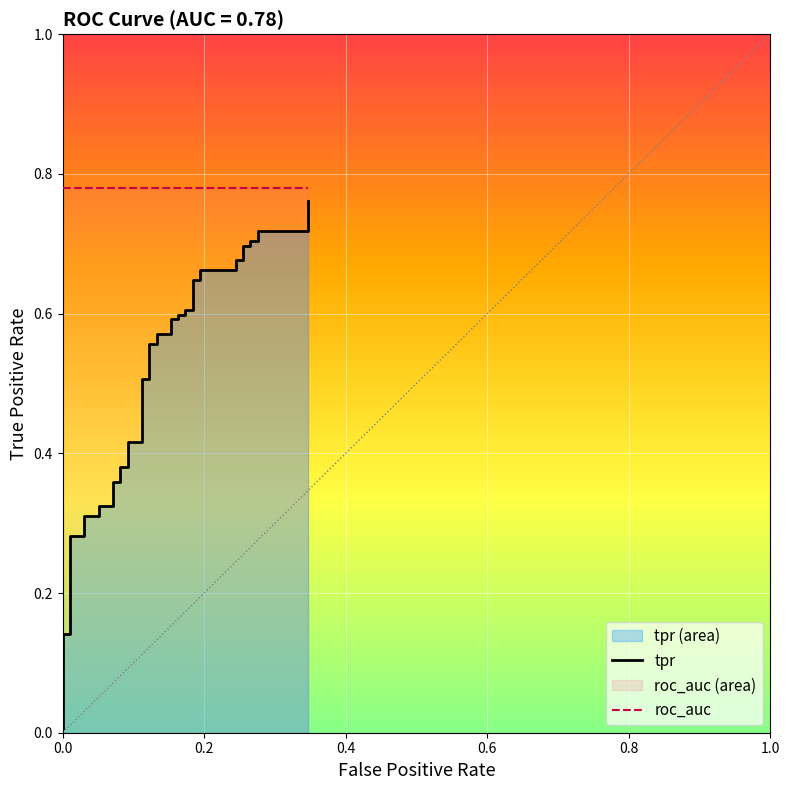

Is it true that roc_auc equals 0.8 at 1.0?

True